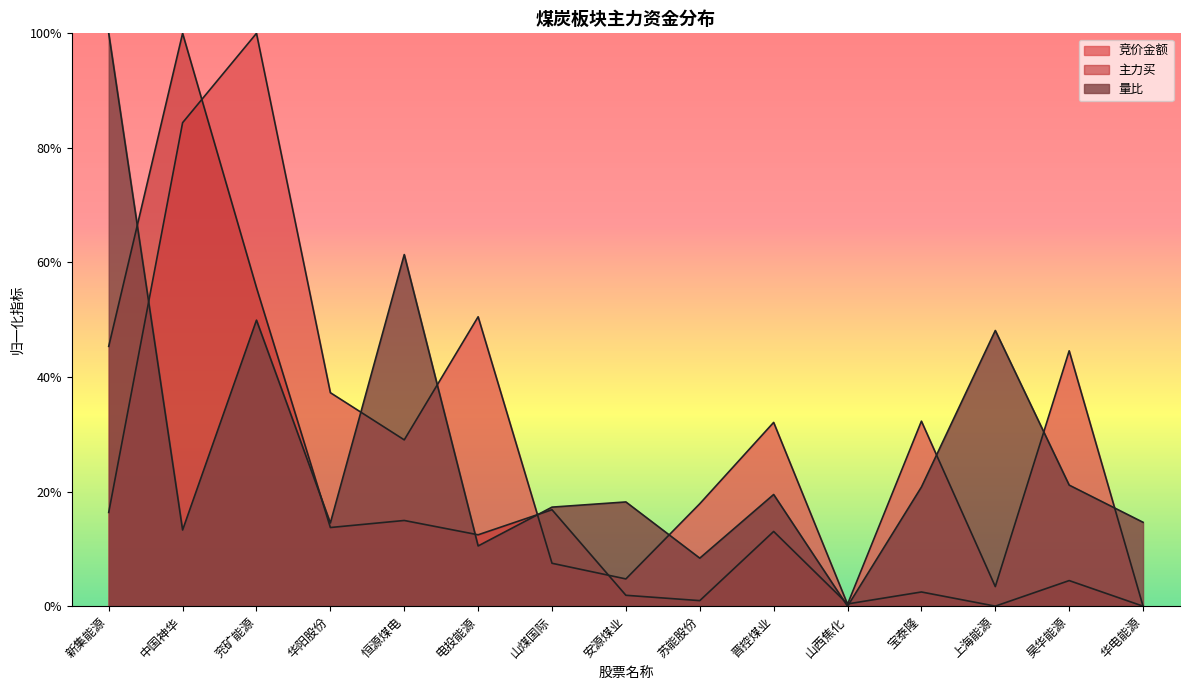

What is the value of the 主力买 point at the 4th from the left?

0.1